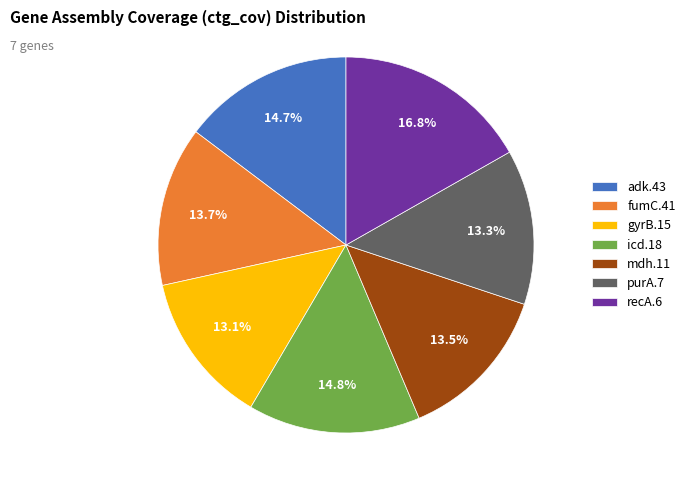

What is the ratio of the value at purA.7 to the value at mdh.11?

1.0